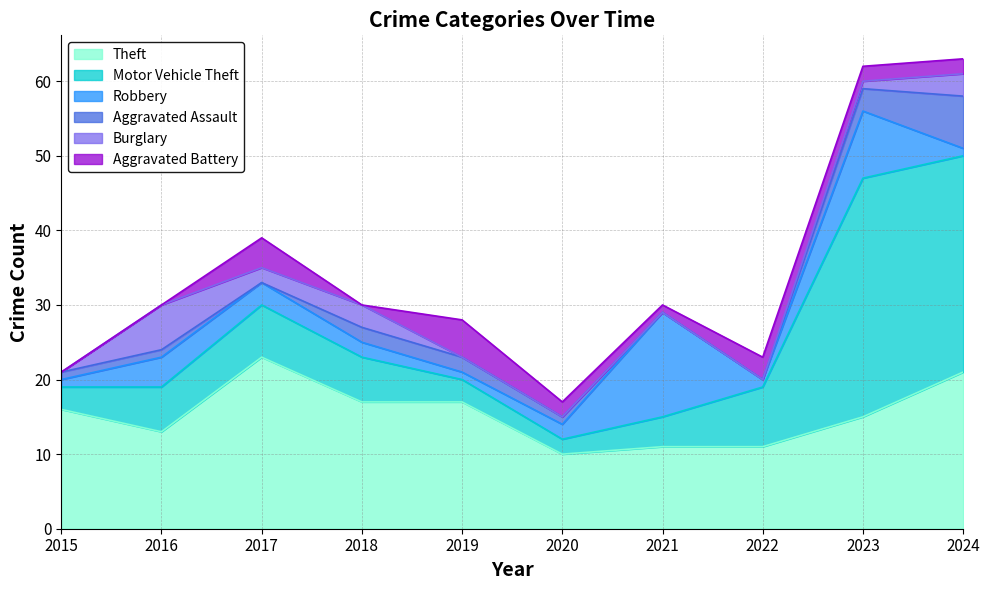

In Robbery, how many points are higher than both neighbors (excluding endpoints)?

3